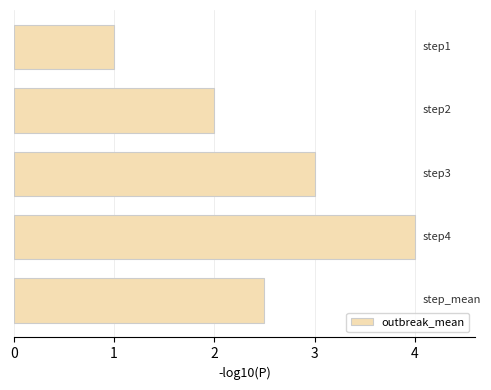

What is the difference between the maximum and minimum values?

3.0